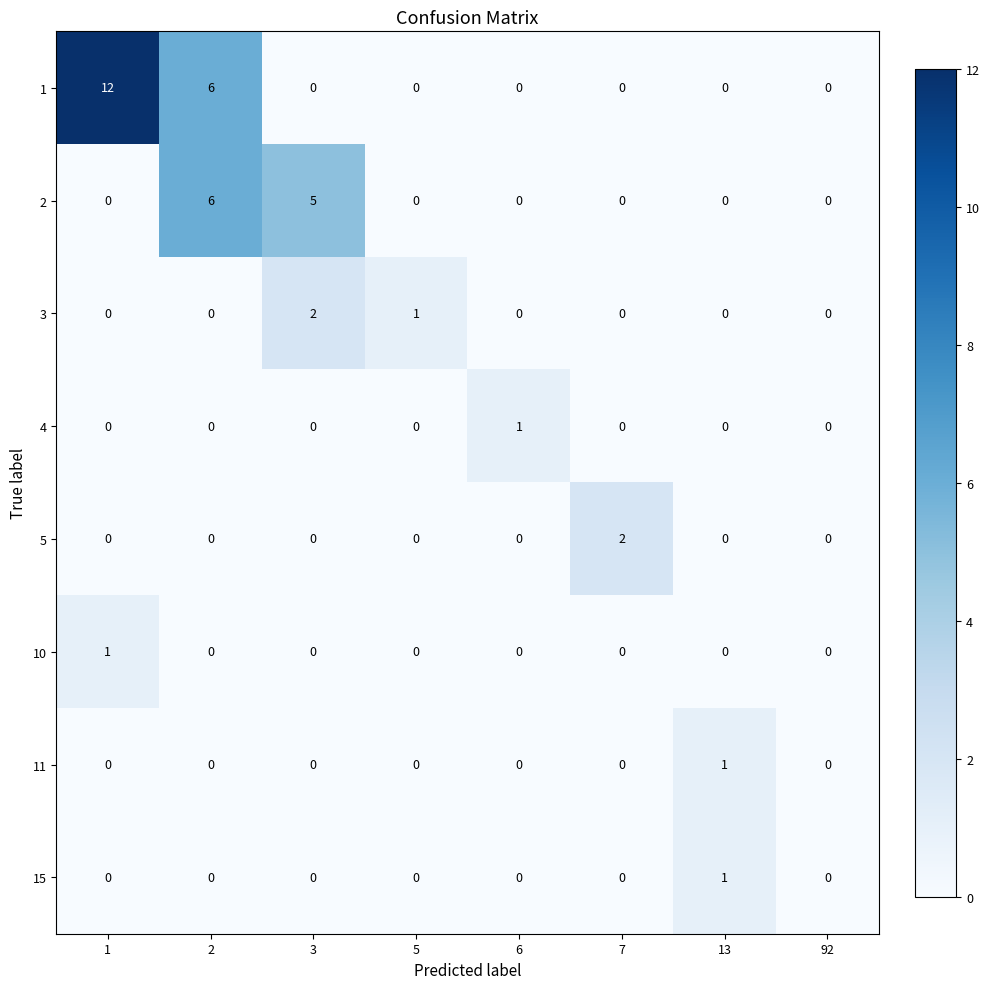

What is the spread (max minus min) of values at 2?

6